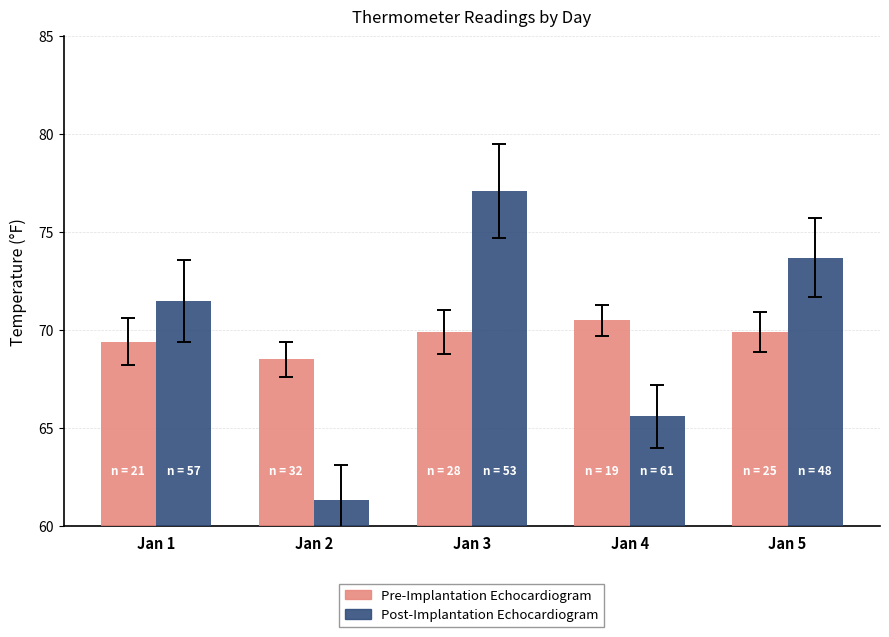

Is it true that Pre-Implantation Echocardiogram equals 69.9 at Jan 5?

True